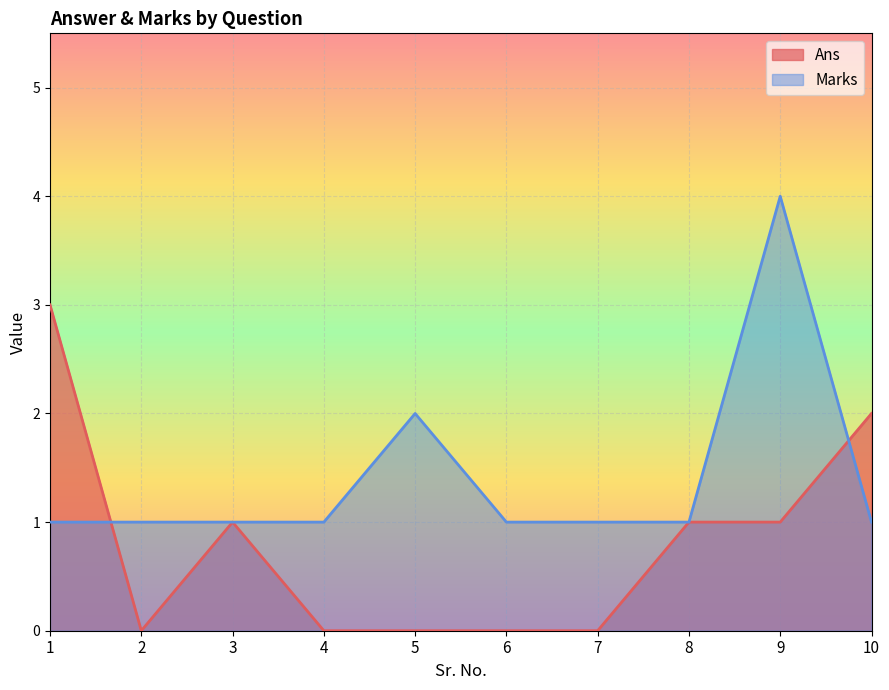

Rank the series by their maximum value, from lowest to highest.

Ans, Marks